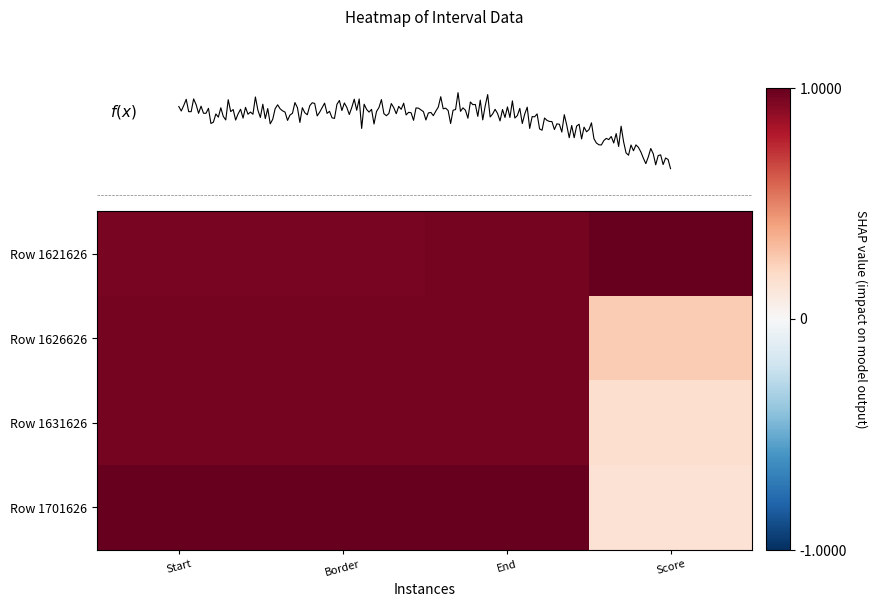

How many values in the Row 1701626 series are below 1?

1